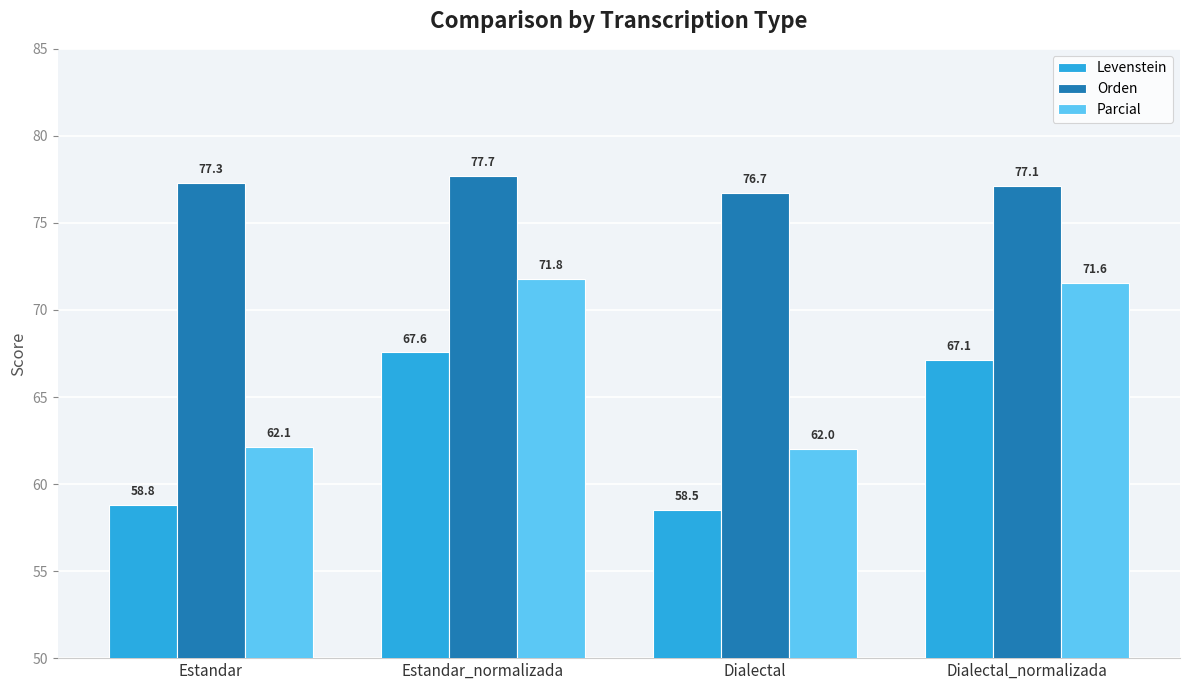

What is the value of the Parcial bar at the 4th from the left?

71.6